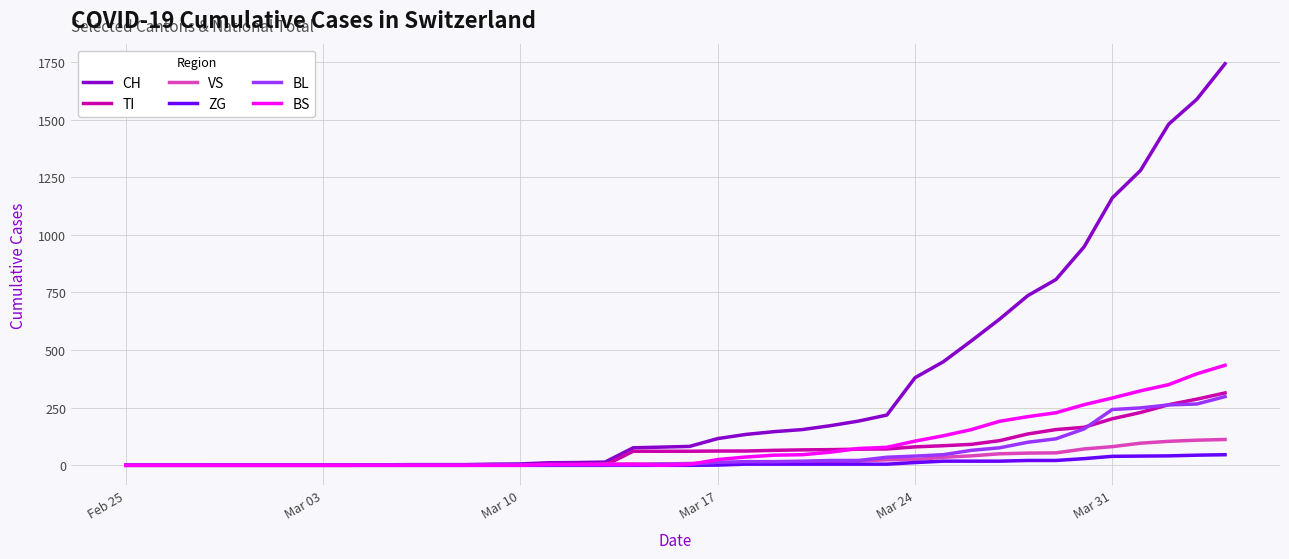

Which series has the largest total across all categories?

CH